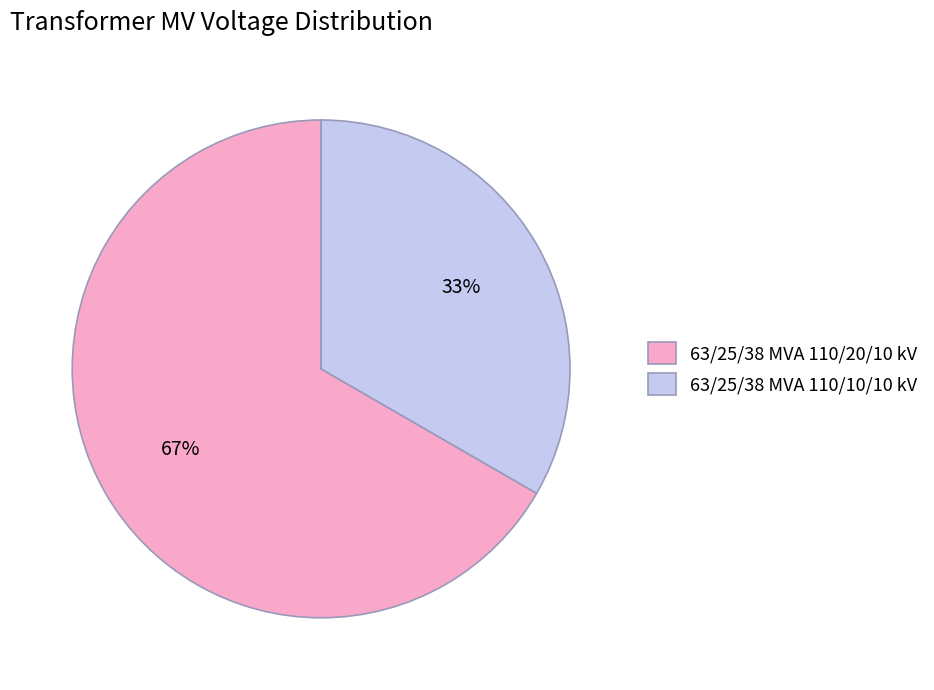

Which slice represents more than half of the pie?

63/25/38 MVA 110/20/10 kV